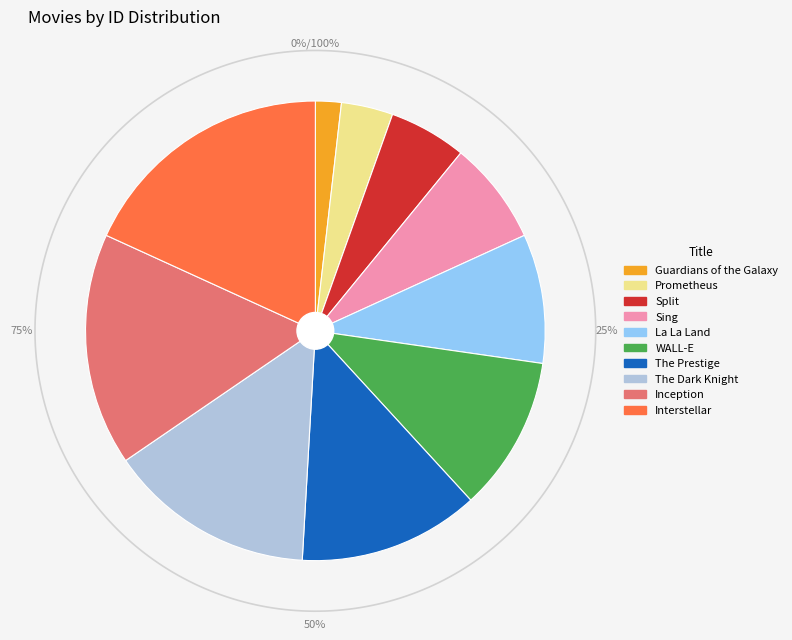

Does Guardians of the Galaxy account for over 50% of the chart?

No